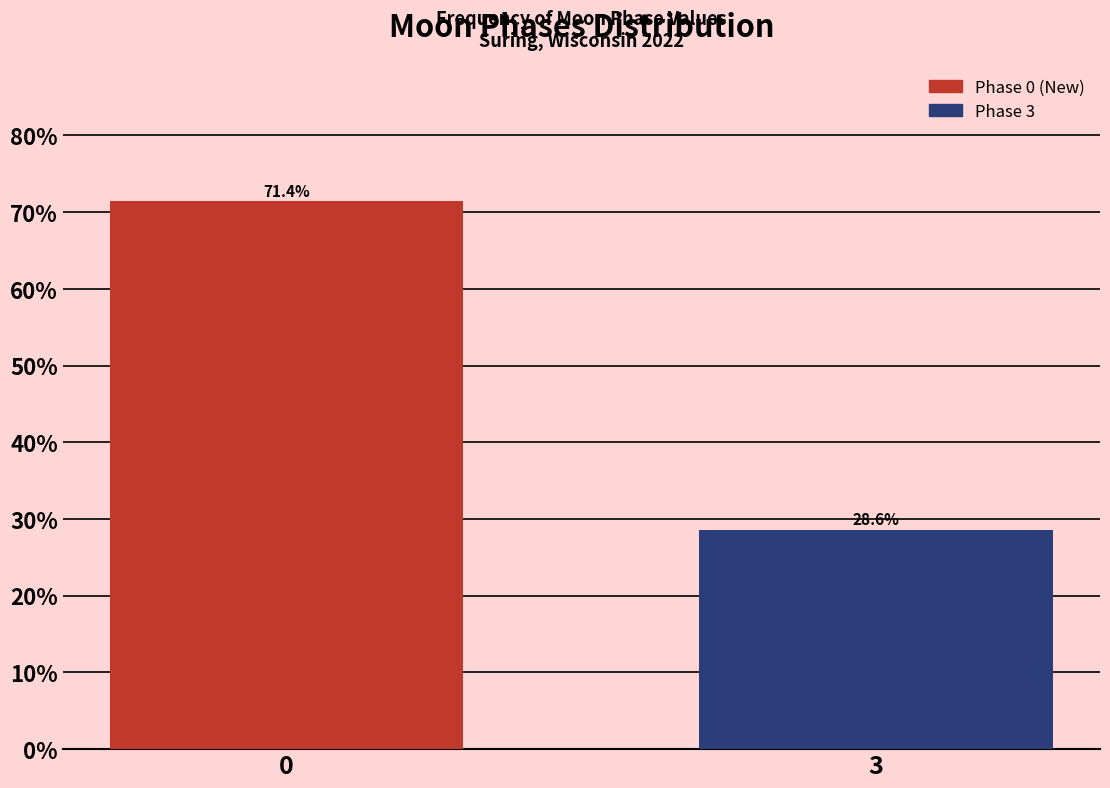

Reading left to right, what are all the values shown in this chart?

0=71.4	3=28.6